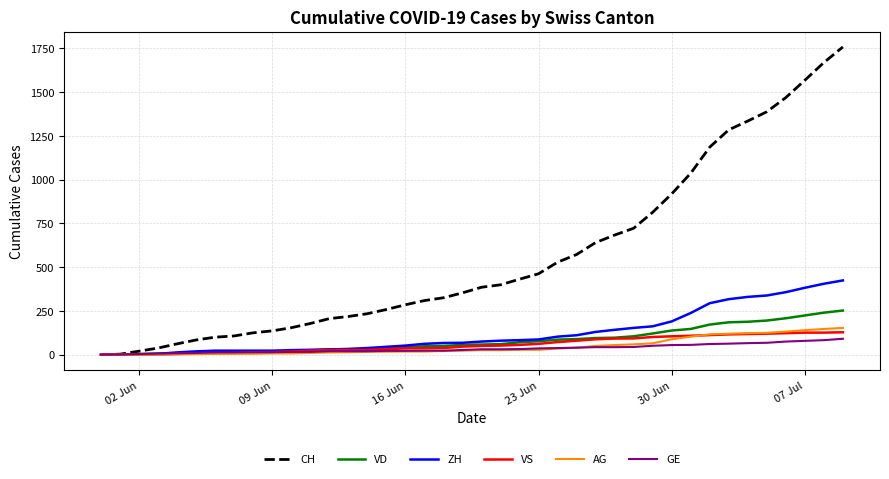

How many lines are shown in the chart?

6